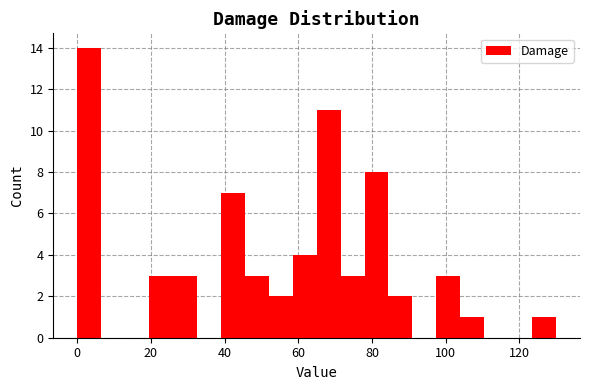

Around what value on the x-axis is the tallest bar? Give the approximate position of its centre, as read against the axis.

4